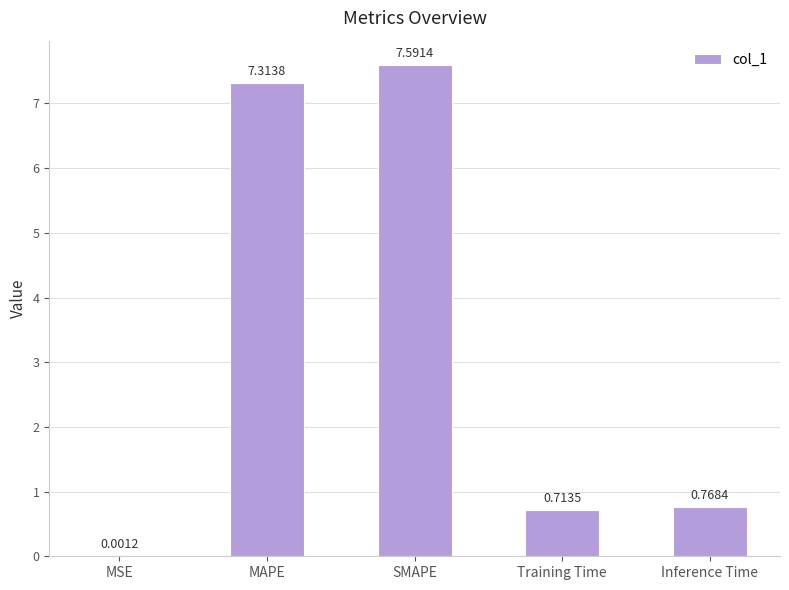

At which label is the value closest to 3?

Inference Time